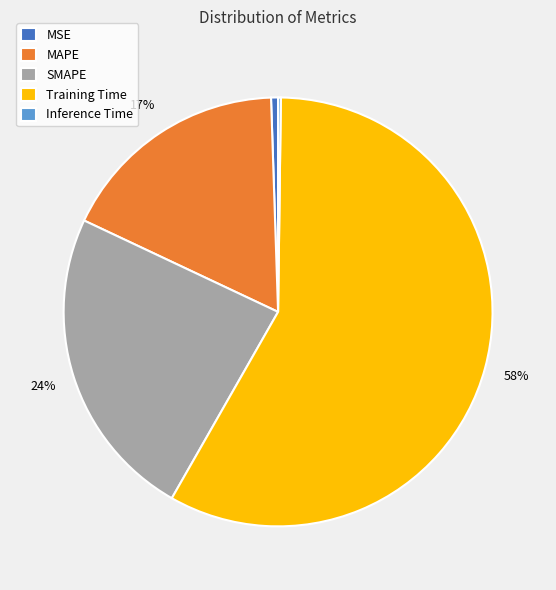

Does any single category account for the majority?

Yes